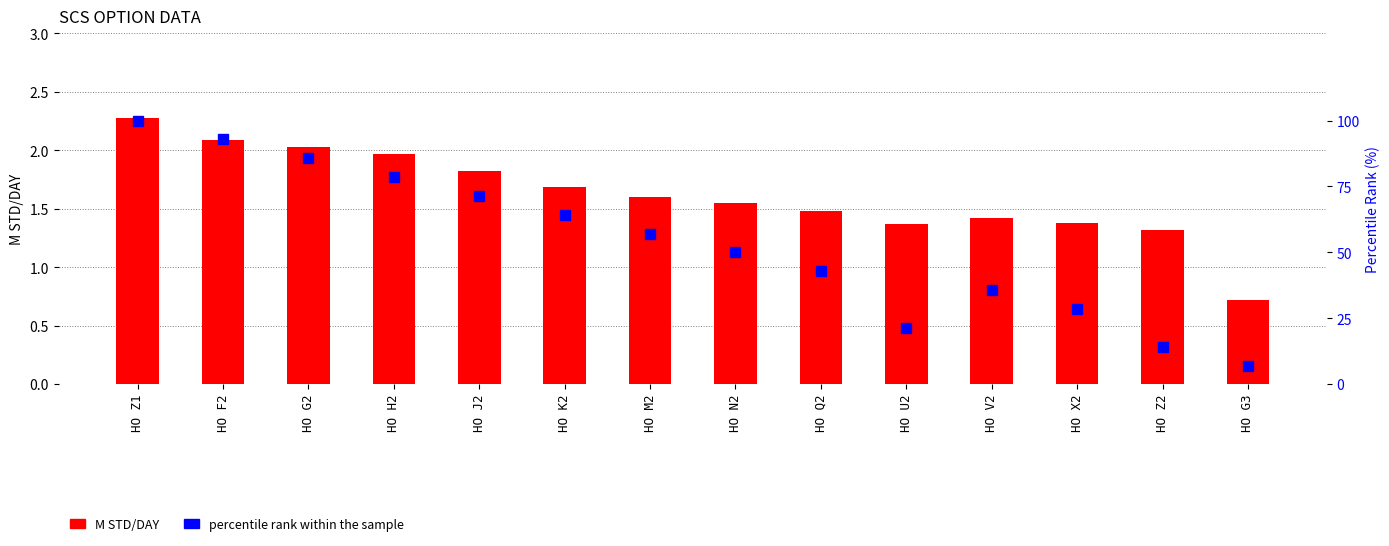

What is the label of the 6th bar from the left?

HO K2